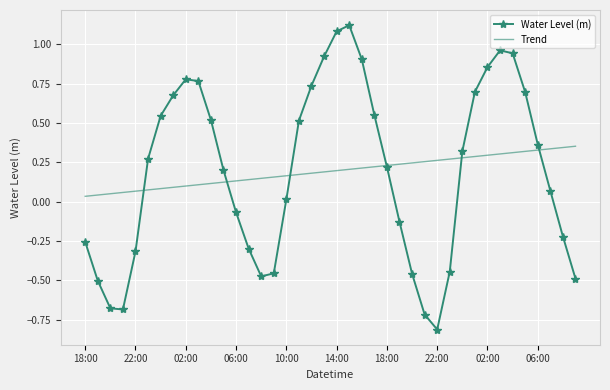

List the series in order of their peak value, highest first.

Water Level (m), Trend